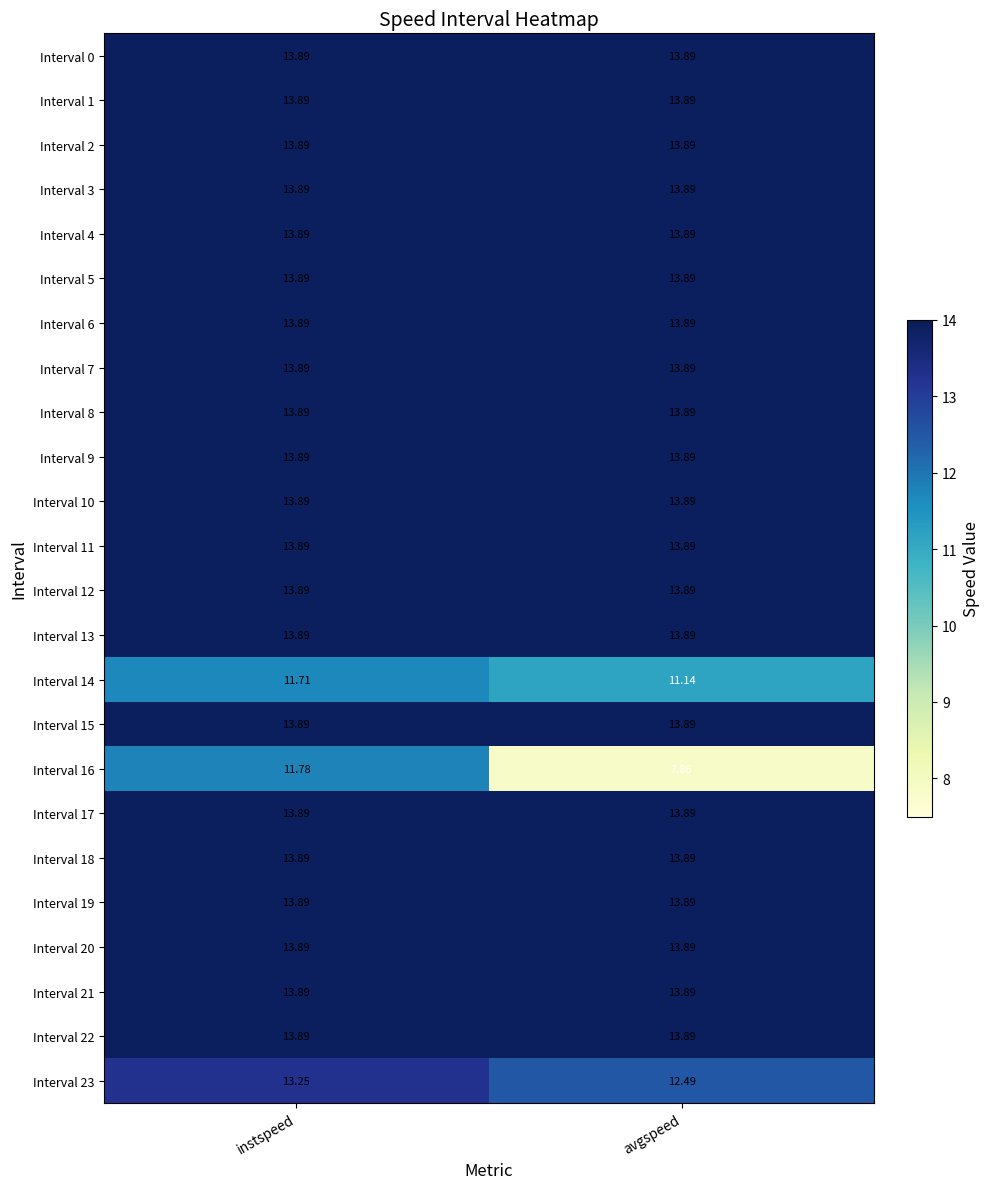

At which category is the sum across all series the highest?

instspeed